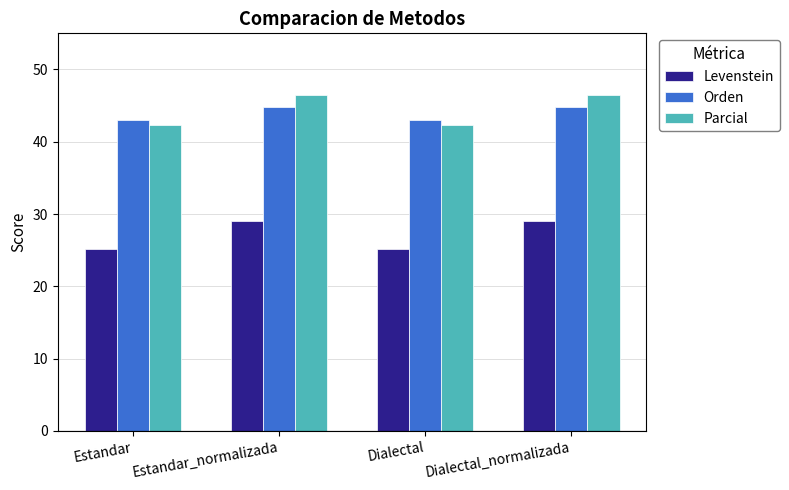

The value of Orden at Dialectal is 43.1. True or false?

True